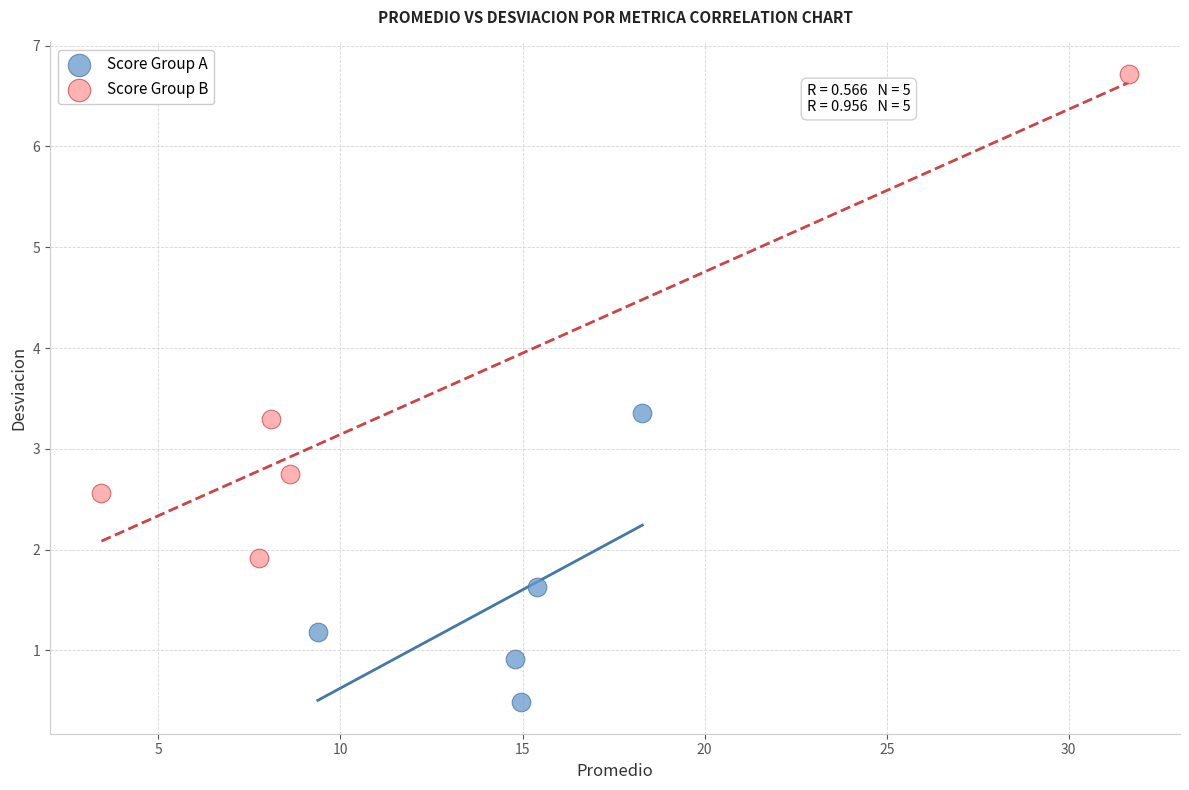

Which series has the largest Y range (max minus min)?

Score Group B